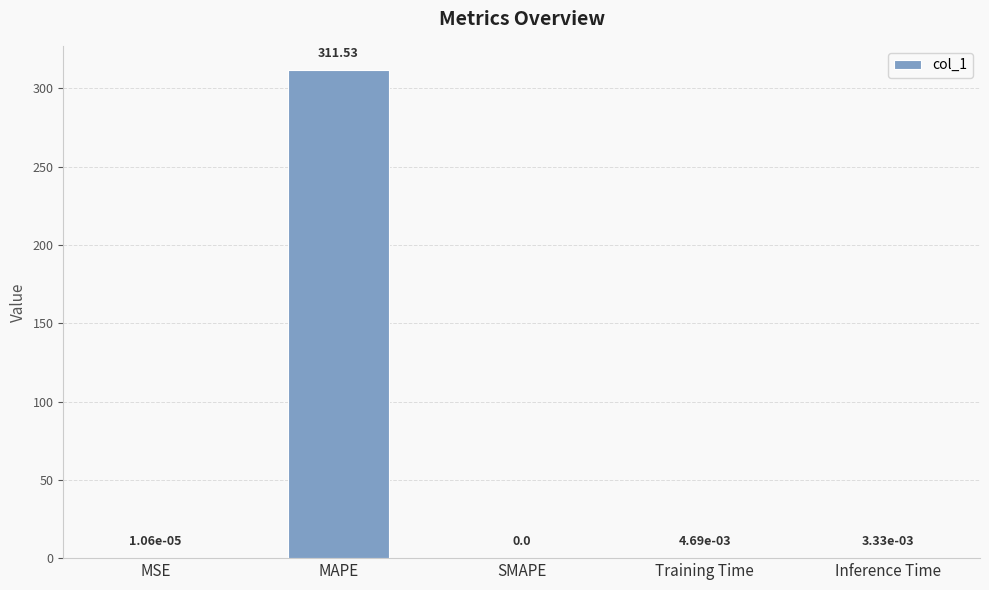

How many values exceed 0?

4